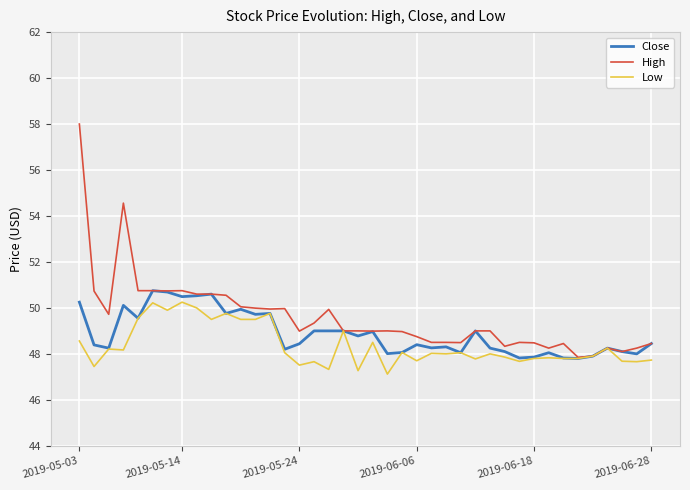

Which series has the largest range (max minus min)?

High